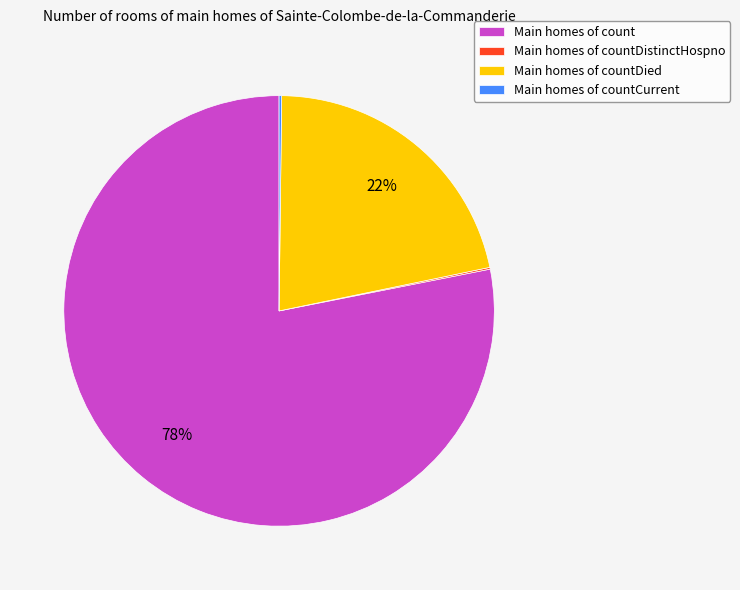

Which has a higher value, Main homes of countDied or Main homes of count?

Main homes of count